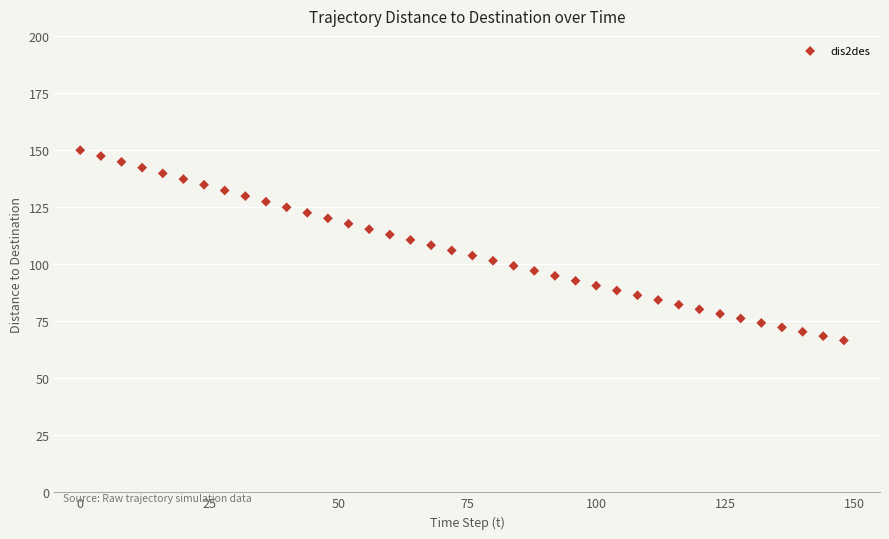

What is the range of Y values (max minus min)?

83.4